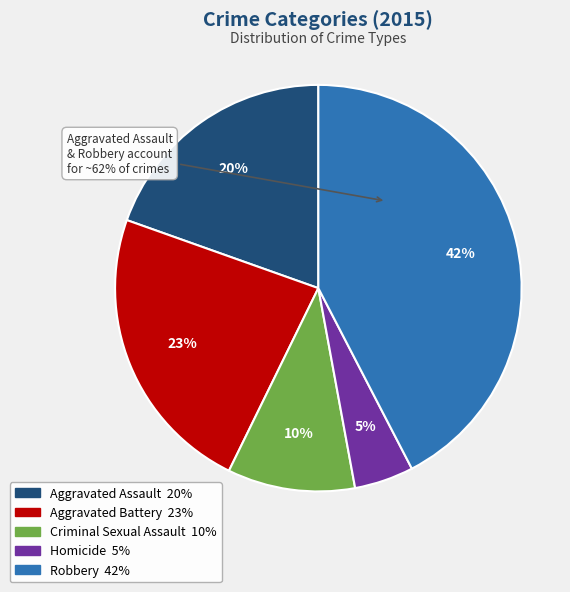

To the nearest percent, what percentage of the pie is Aggravated Assault?

20%